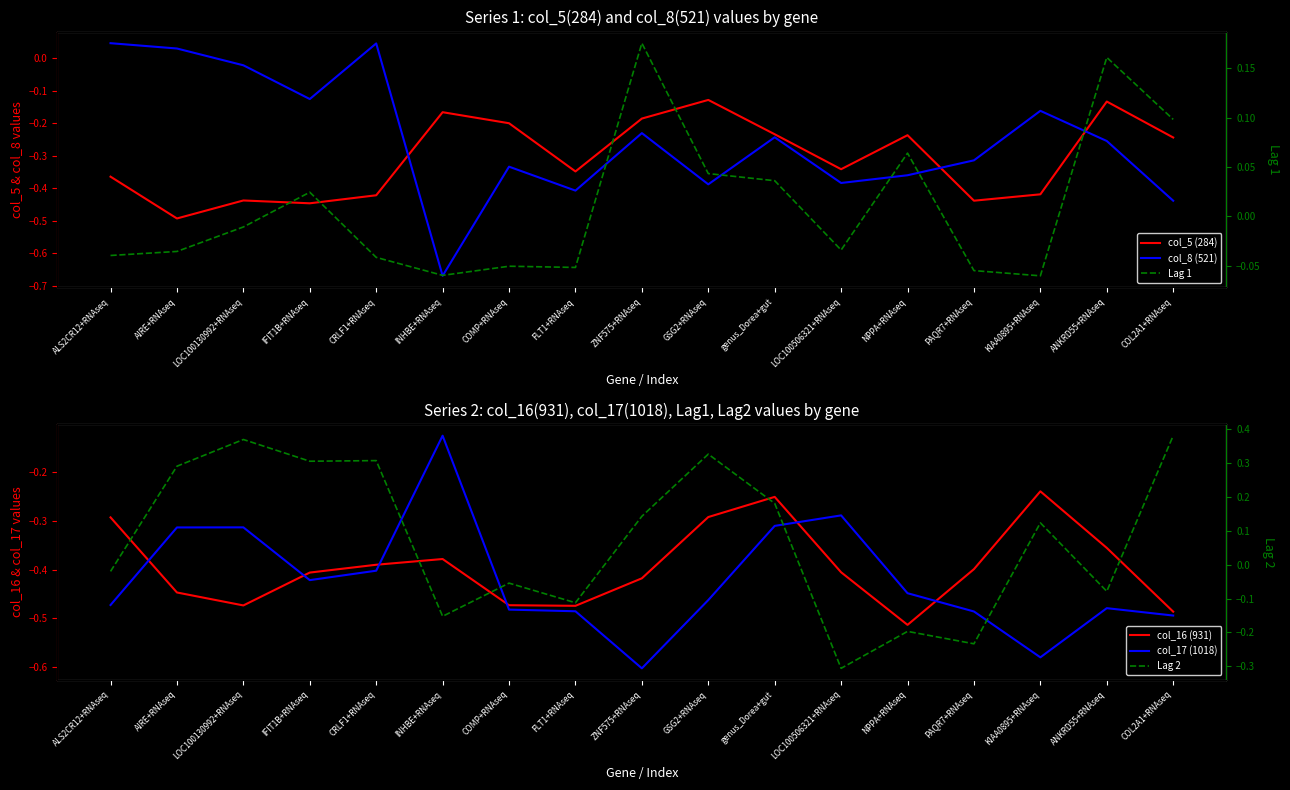

Reading left to right, list all the values displayed in this chart.

col_5 (284): -0.4	-0.5	-0.4	-0.4	-0.4	-0.2	-0.2	-0.3	-0.2	-0.1	-0.2	-0.3	-0.2	-0.4	-0.4	-0.1	-0.2
col_8 (521): 0.0	0.0	-0.0	-0.1	0.0	-0.7	-0.3	-0.4	-0.2	-0.4	-0.2	-0.4	-0.4	-0.3	-0.2	-0.3	-0.4
col_16 (931): -0.3	-0.4	-0.5	-0.4	-0.4	-0.4	-0.5	-0.5	-0.4	-0.3	-0.3	-0.4	-0.5	-0.4	-0.2	-0.4	-0.5
col_17 (1018): -0.5	-0.3	-0.3	-0.4	-0.4	-0.1	-0.5	-0.5	-0.6	-0.5	-0.3	-0.3	-0.4	-0.5	-0.6	-0.5	-0.5
Lag 1: -0.0	-0.0	-0.0	0.0	-0.0	-0.1	-0.1	-0.1	0.2	0.0	0.0	-0.0	0.1	-0.1	-0.1	0.2	0.1
Lag 2: -0.0	0.3	0.4	0.3	0.3	-0.2	-0.1	-0.1	0.1	0.3	0.2	-0.3	-0.2	-0.2	0.1	-0.1	0.4